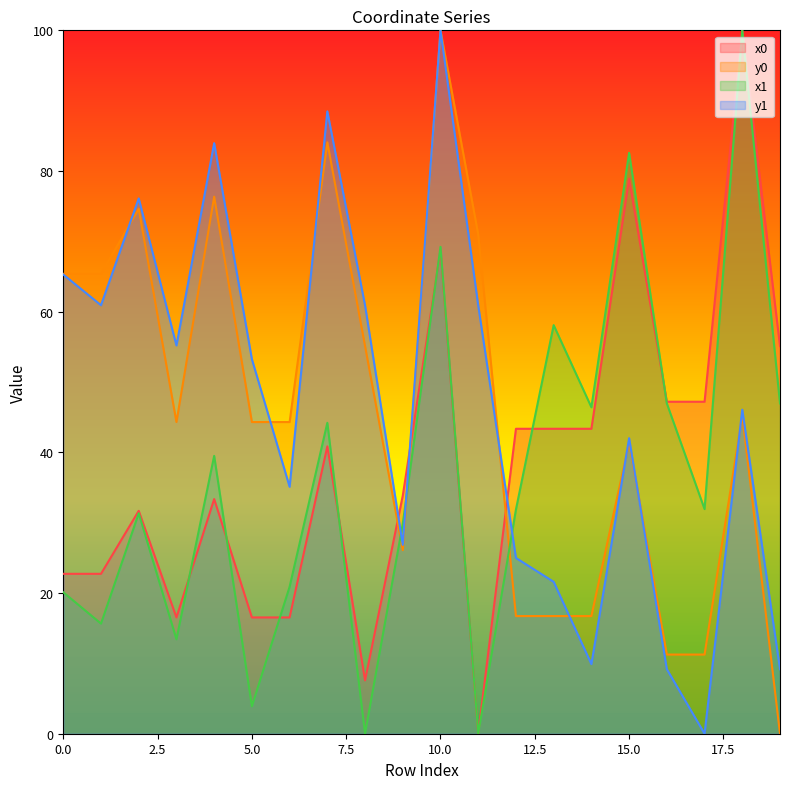

What is the highest value of the y0 series?

100.0